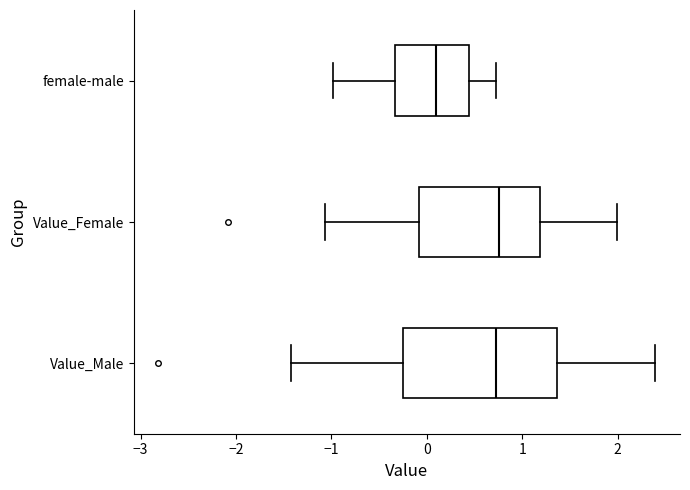

Reading bottom to top, transcribe this box plot: for each box, give where its median line is, the range the box spans, and where its two whiskers end, as read against the x-axis. The values are not printed on the chart, so give them approximately, as read against the axis.

Value_Male: median 0.7, box -0.3 to 1.4, whiskers -1.4 to 2.4
Value_Female: median 0.8, box -0.1 to 1.2, whiskers -1.1 to 2.0
female-male: median 0.1, box -0.3 to 0.4, whiskers -1.0 to 0.7